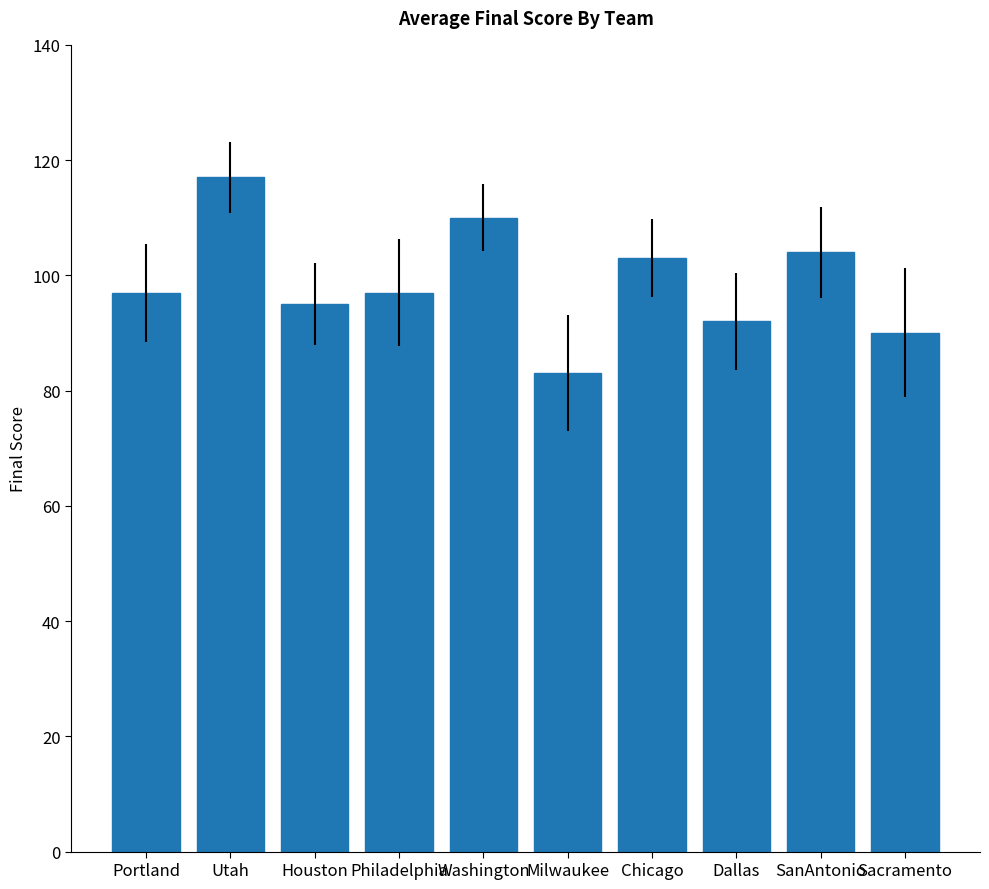

What value does the data have at Dallas, to the nearest 10?

90